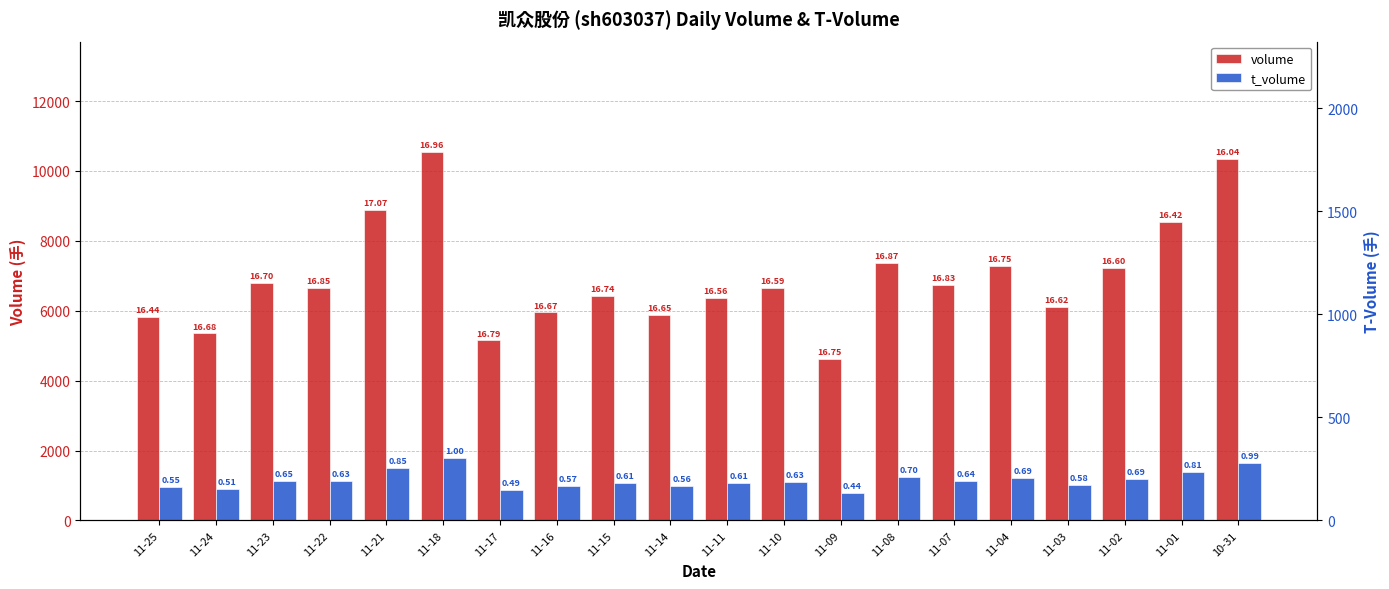

How many data points in volume are less than 6656?

10